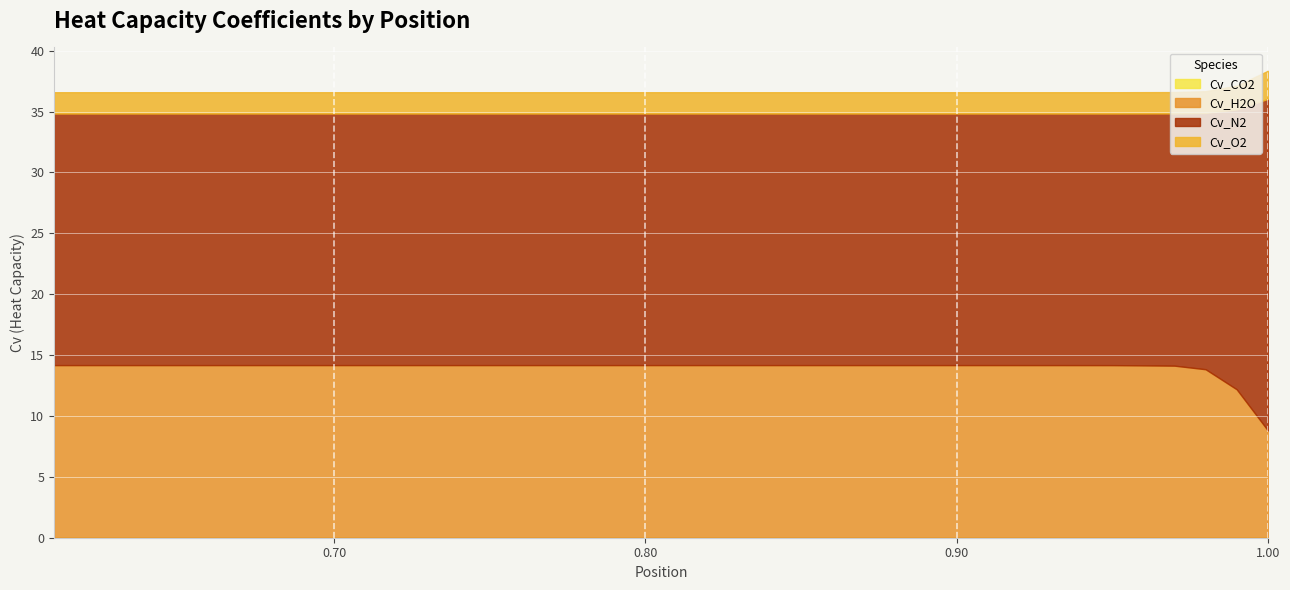

Rank the series by their maximum value, from highest to lowest.

Cv_N2, Cv_H2O, Cv_O2, Cv_CO2